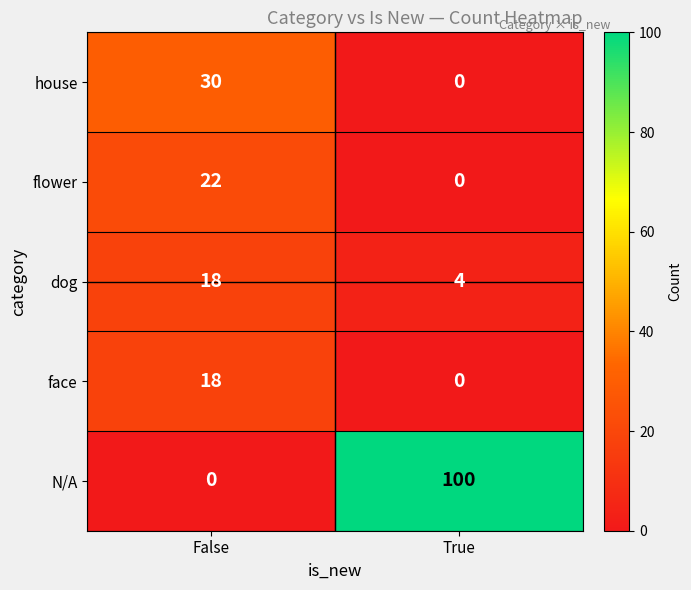

Read the face value at False.

18